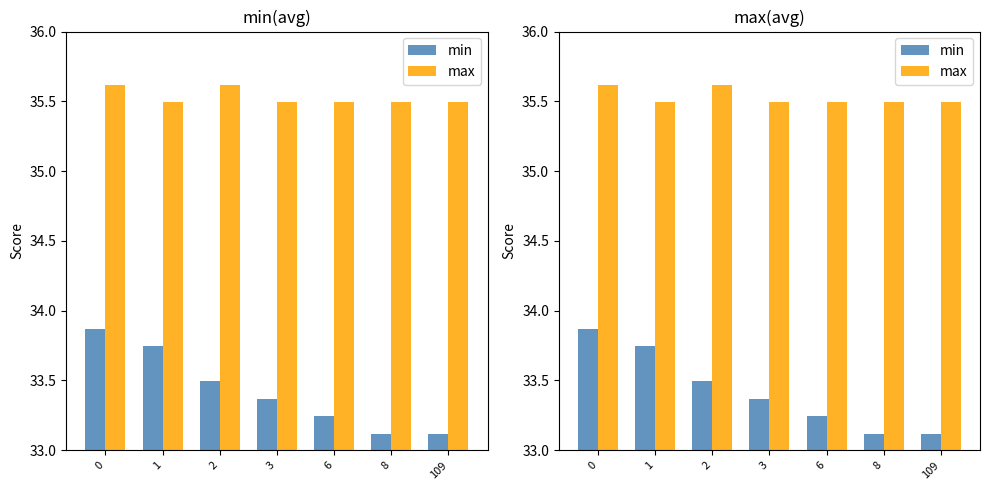

Rank the series by their maximum value, from highest to lowest.

max, min